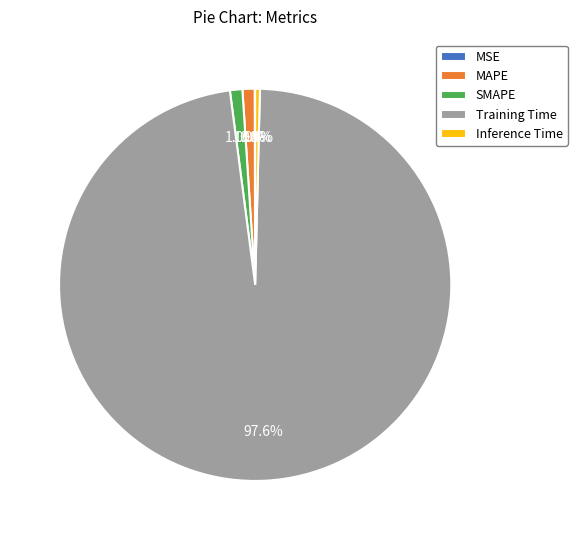

What is the majority slice?

Training Time